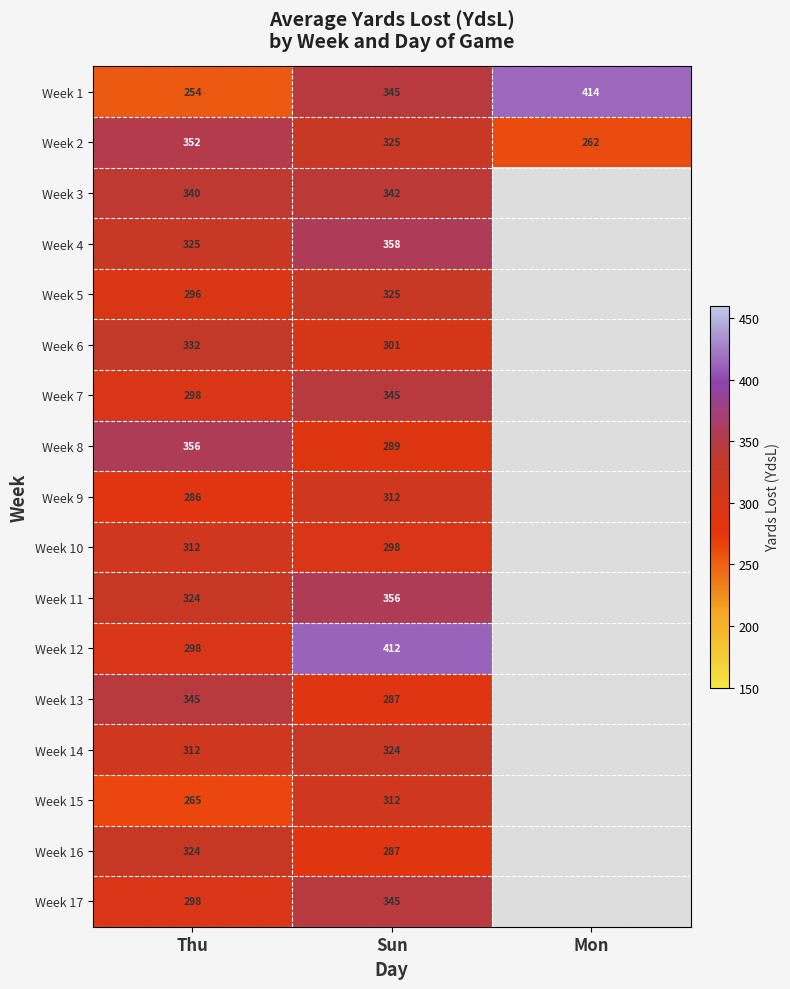

Which has a higher value, Mon or Sun?

Mon